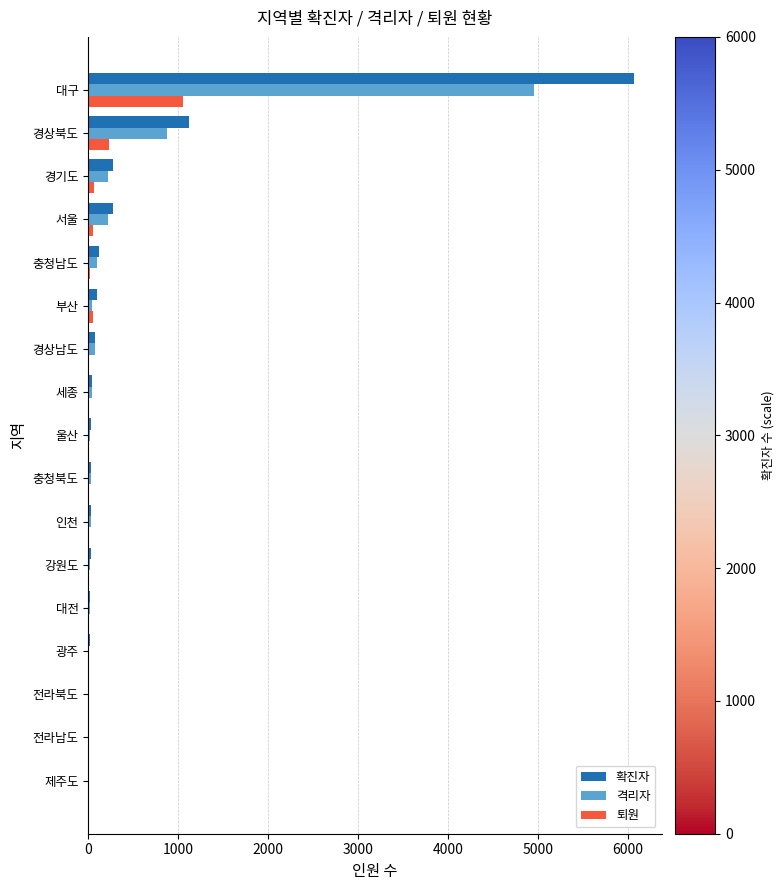

How many distinct data groups are displayed?

3